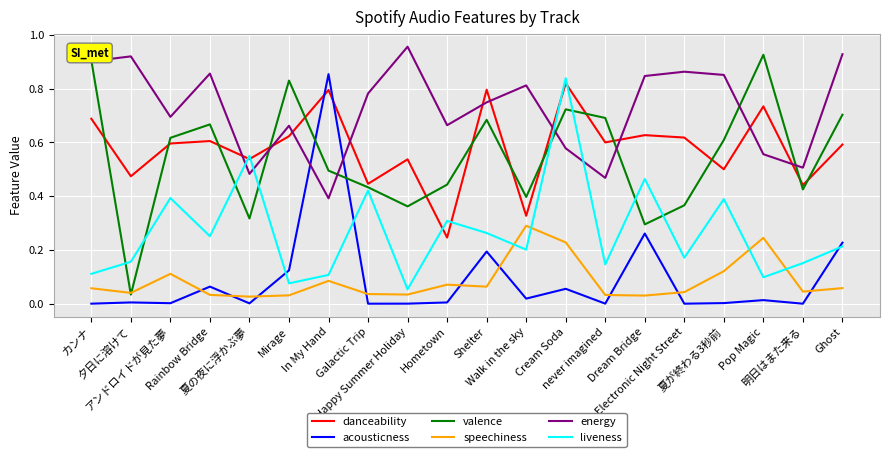

How many interior local peaks does the liveness series have?

7